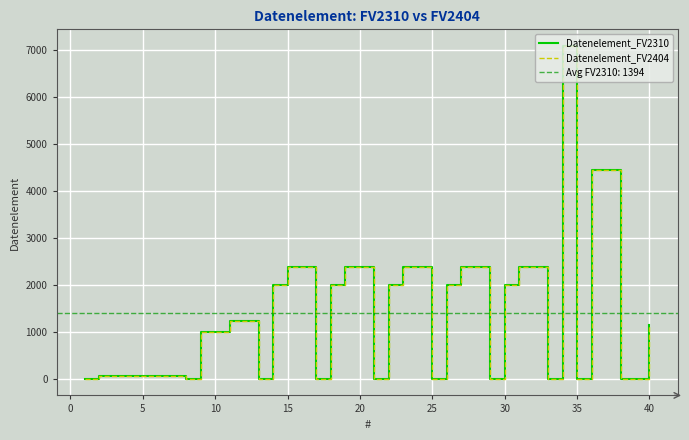

At which category does Datenelement_FV2404 reach its first local peak?

5